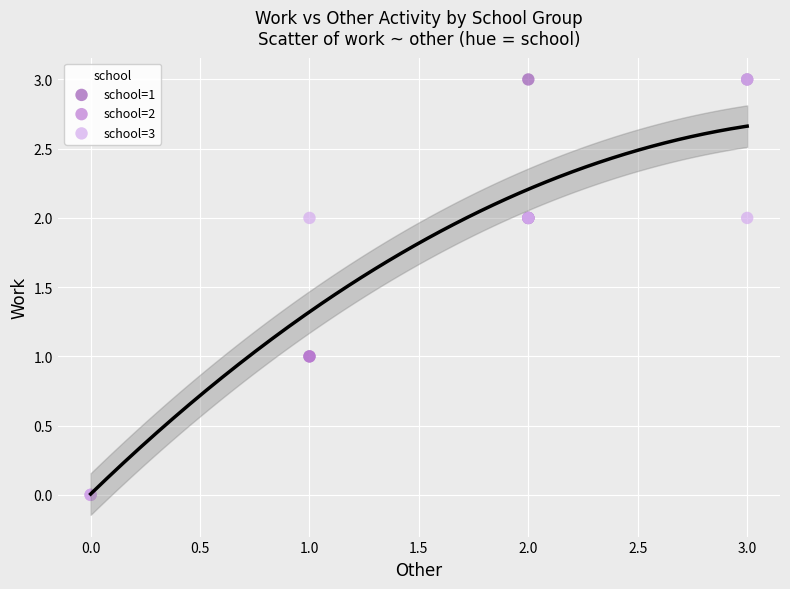

Which series has the widest spread of Y values?

school=3